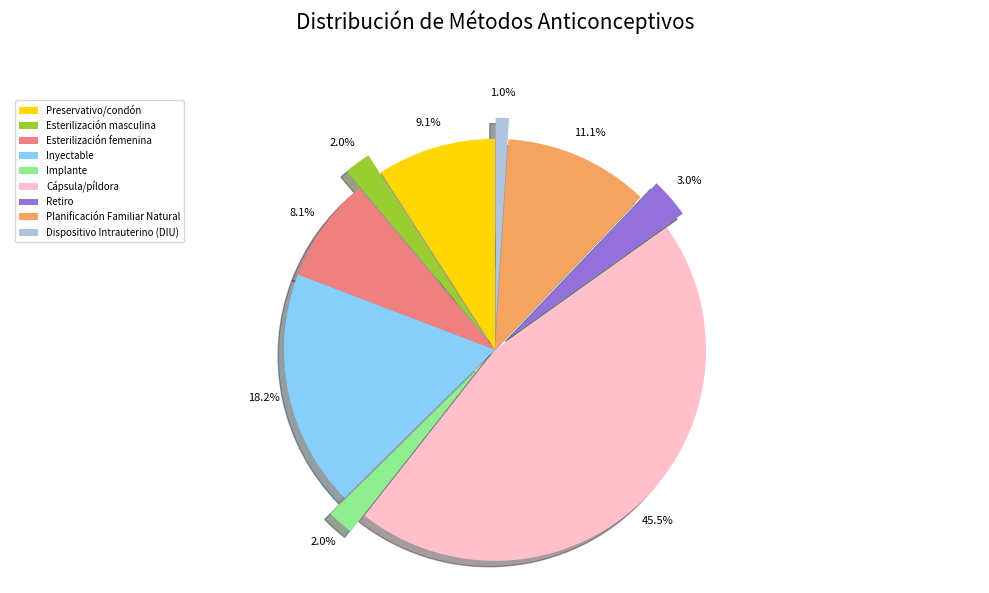

What is the smallest slice in the pie chart?

Dispositivo Intrauterino (DIU)